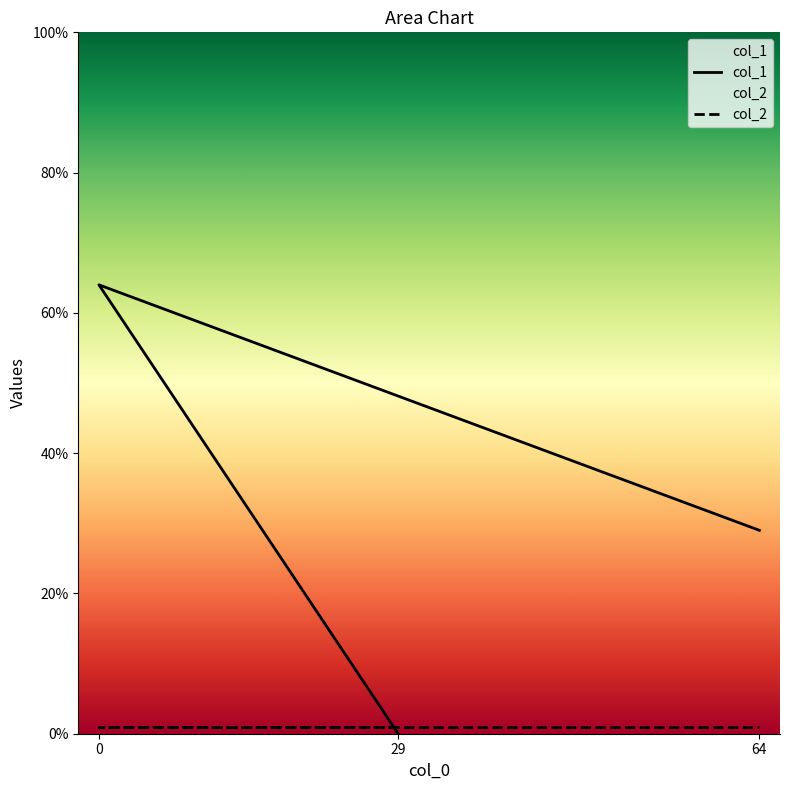

Reading right to left, list all the values displayed in this chart.

64=29	0=64	29=0